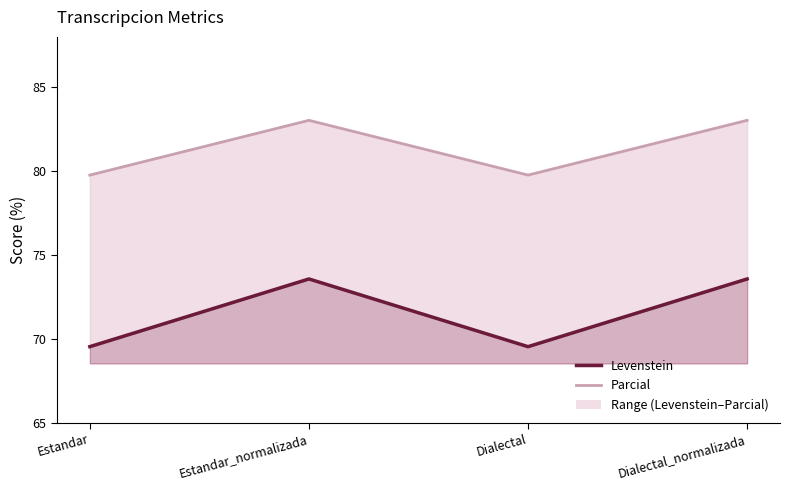

Rank the series by their average value, from highest to lowest.

Parcial, Levenstein